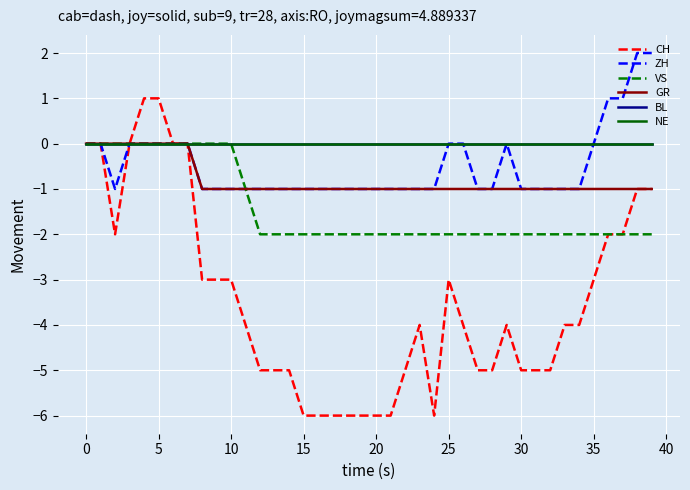

True or false: GR and NE intersect in this chart.

False